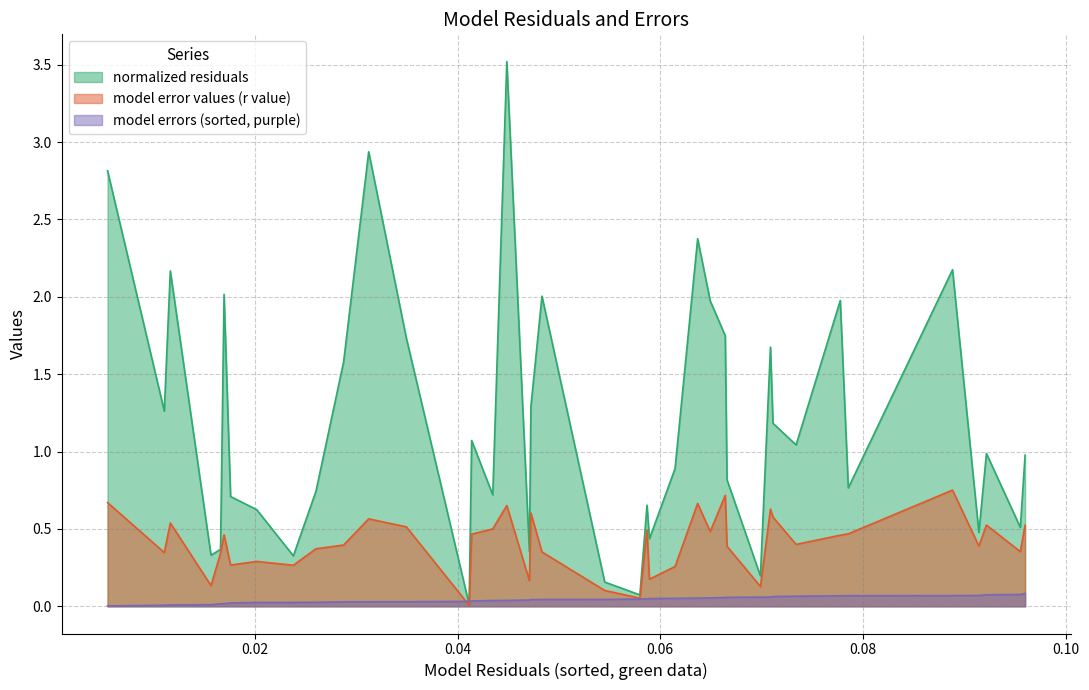

List the series in order of their overall mean, highest first.

normalized residuals, model error values (r value), model errors (sorted, purple)